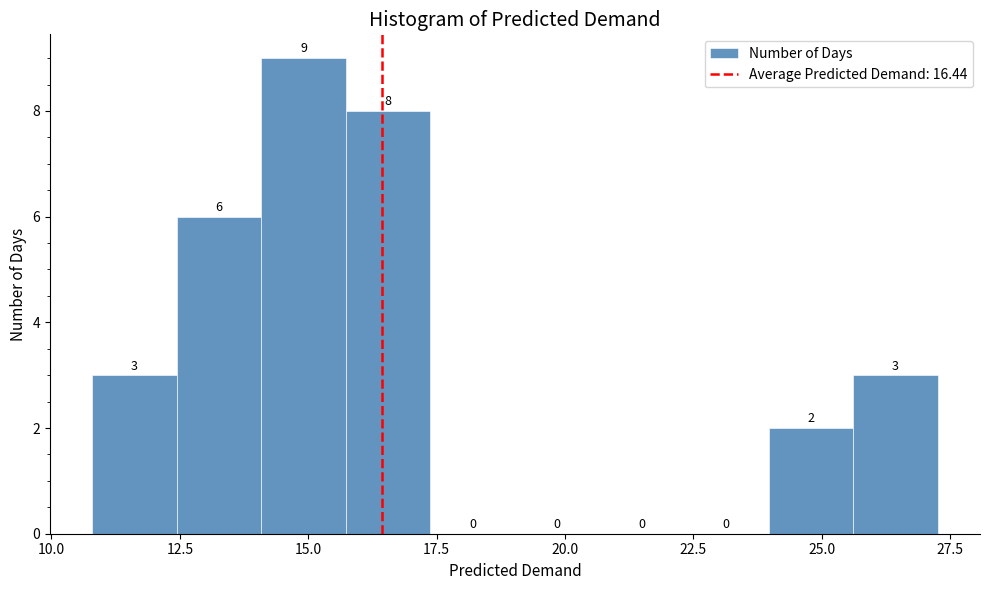

Read against the x-axis, roughly where is the centre of the tallest bar?

15.0